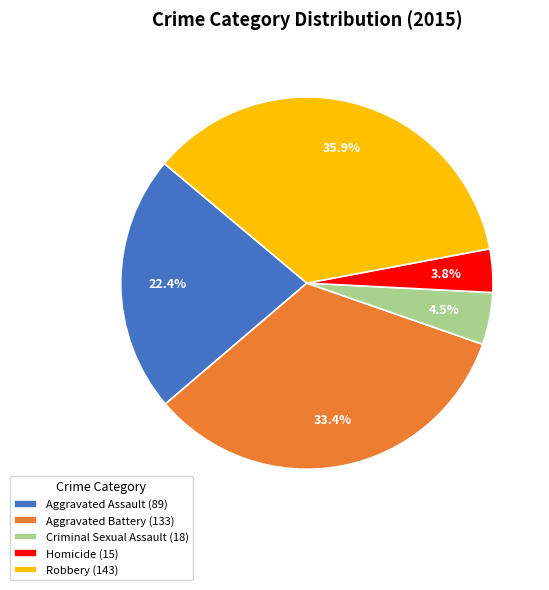

The Robbery slice represents 36% of the pie. True or false?

True